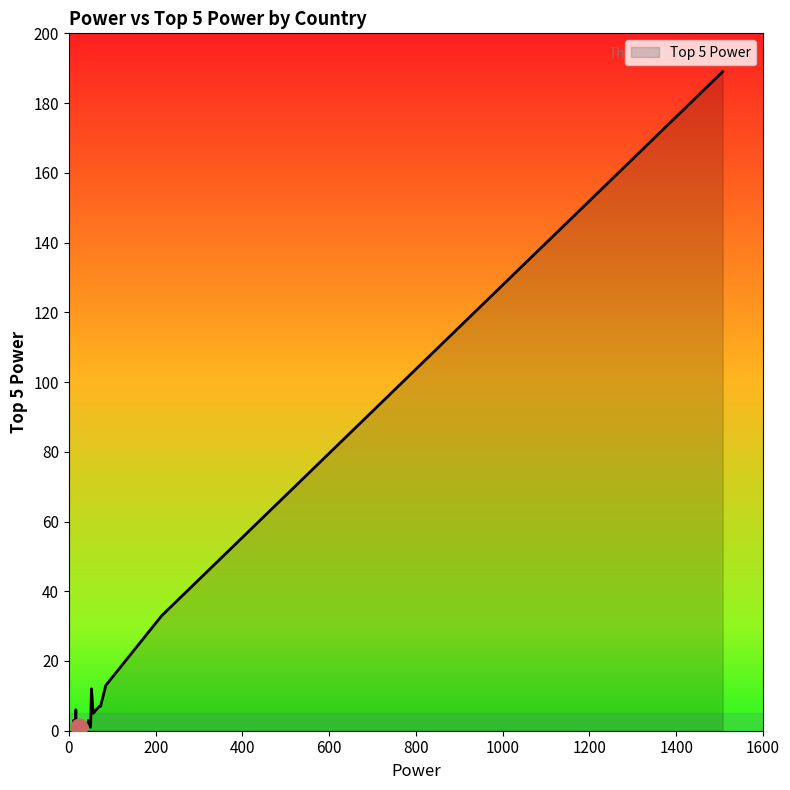

True or false: there are more than 1 points higher than both neighbors.

True